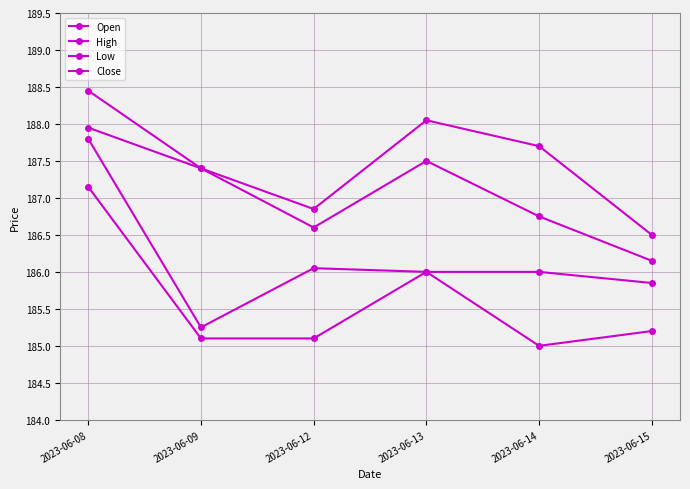

What is the difference between the second highest and minimum values in the Close series?

1.4